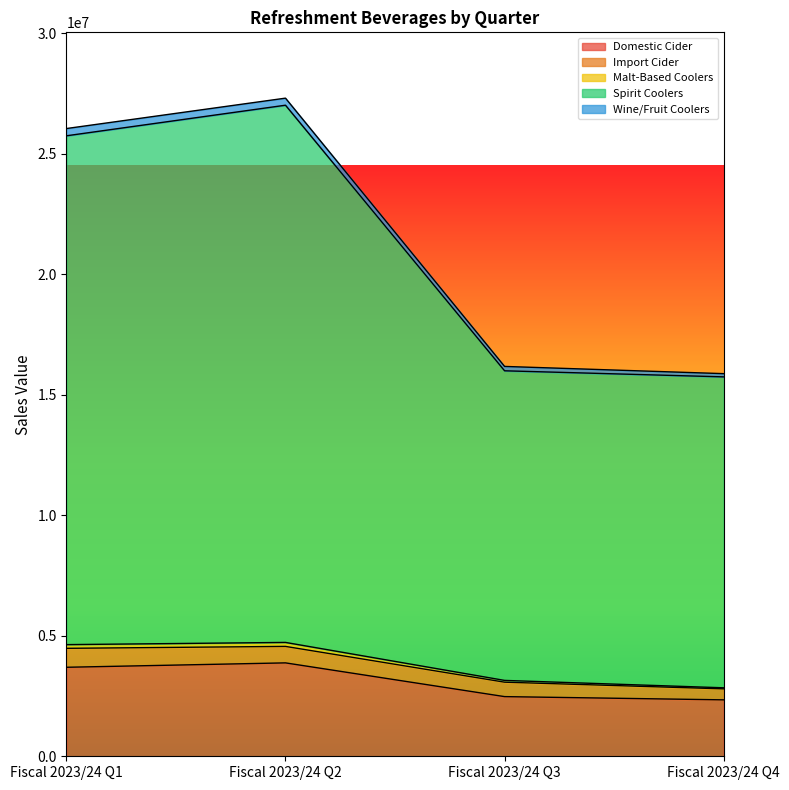

True or false: Malt-Based Coolers and Domestic Cider intersect in this chart.

False